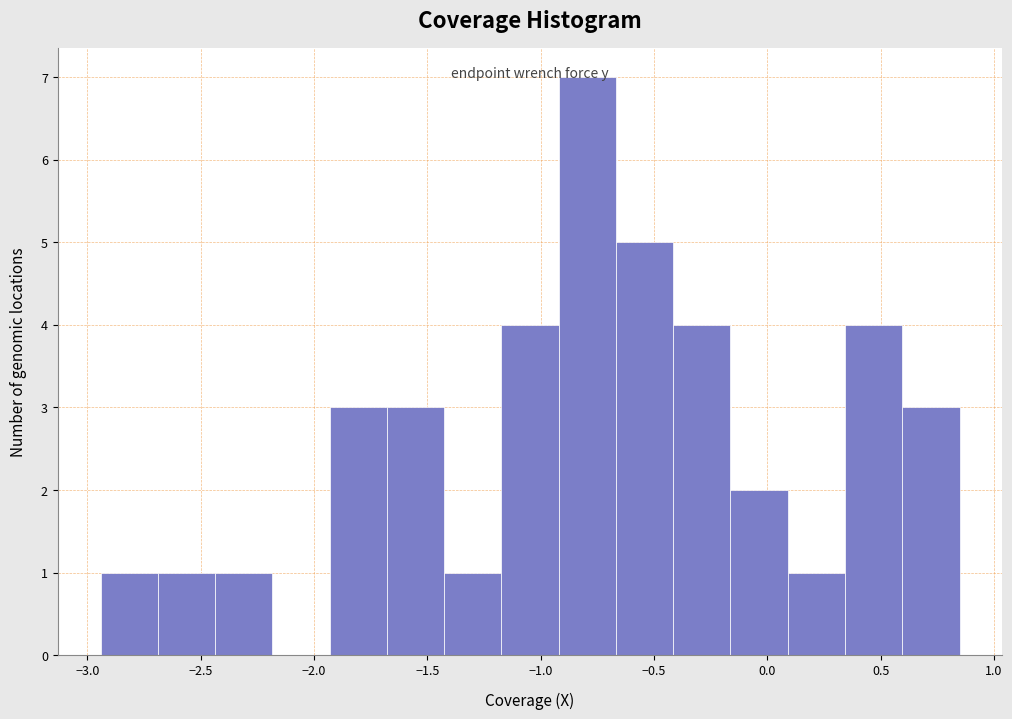

How tall is the bar that spans -0.15 to 0.10 on the x-axis? Neither the bar edges nor the heights are printed on the chart, so give them approximately, as read against the axes.

2